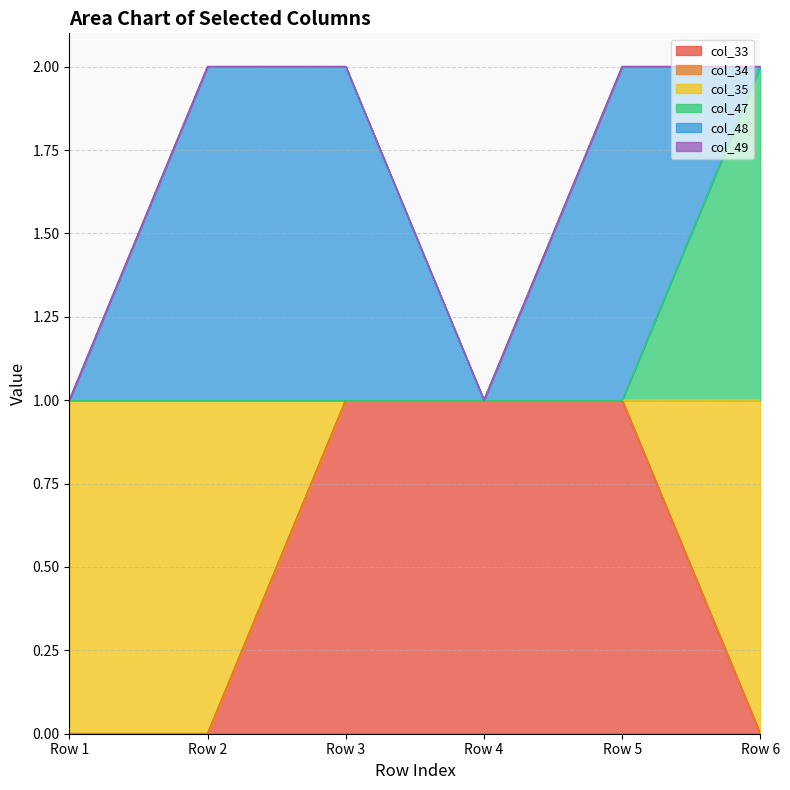

What is the difference between the second highest and minimum values in the col_33 series?

1